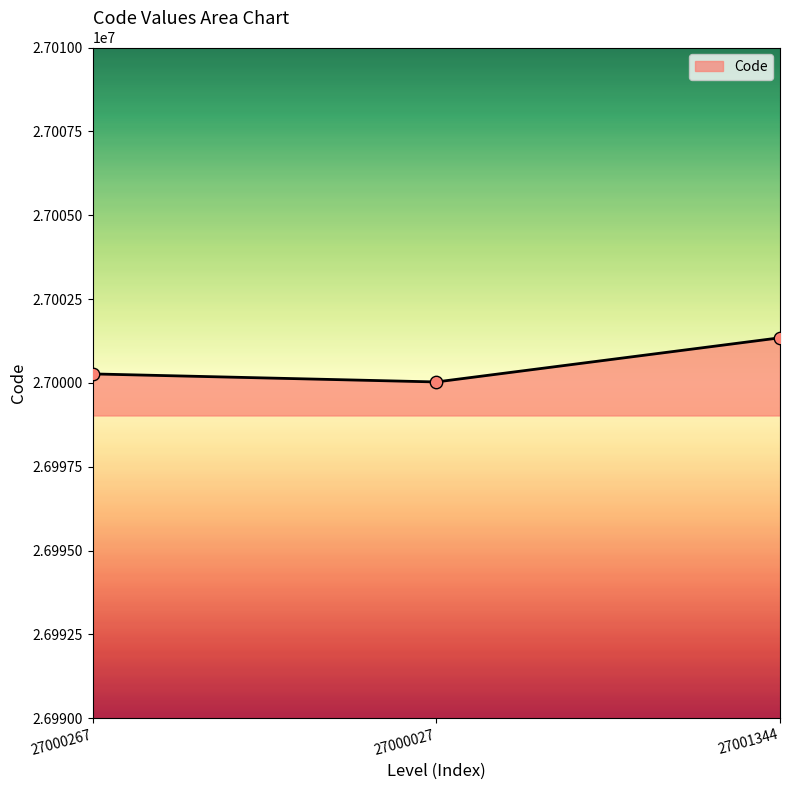

Approximately how many times larger is the value at 27000267 compared to 27001344?

1.0